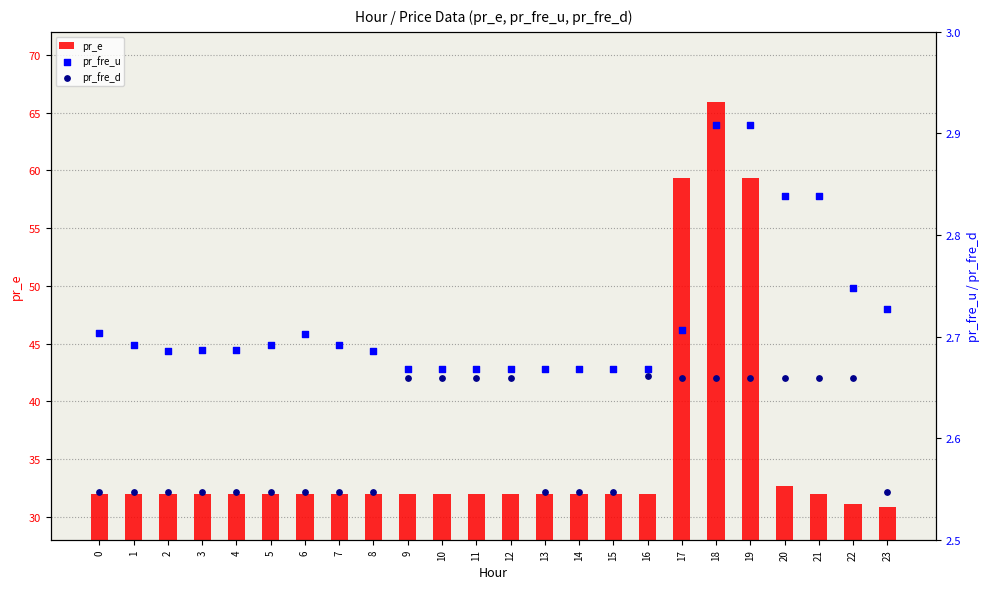

What is the total value across all series at 23?

36.1